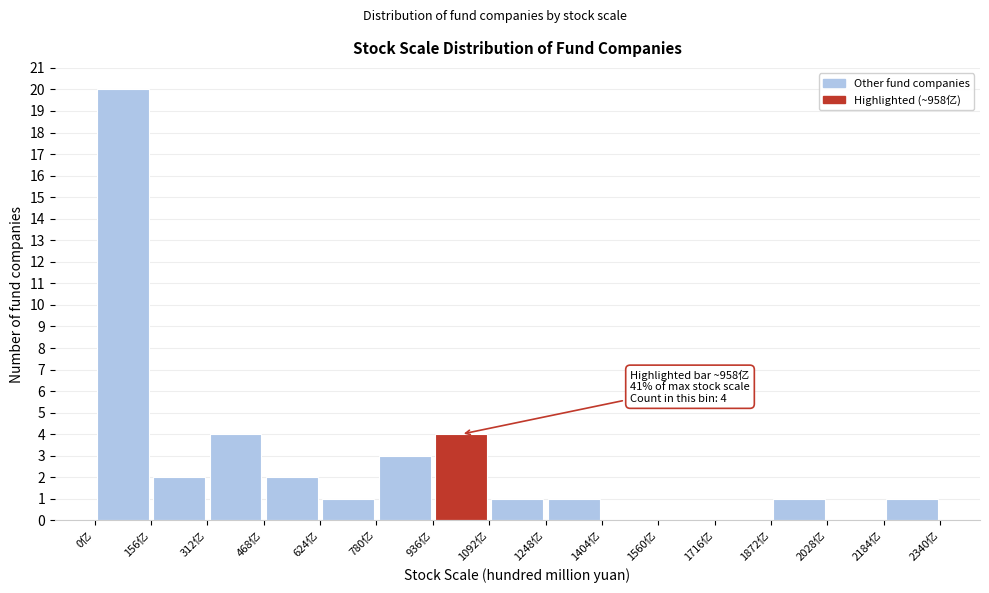

Which range on the x-axis has the tallest bar?

0 to 160